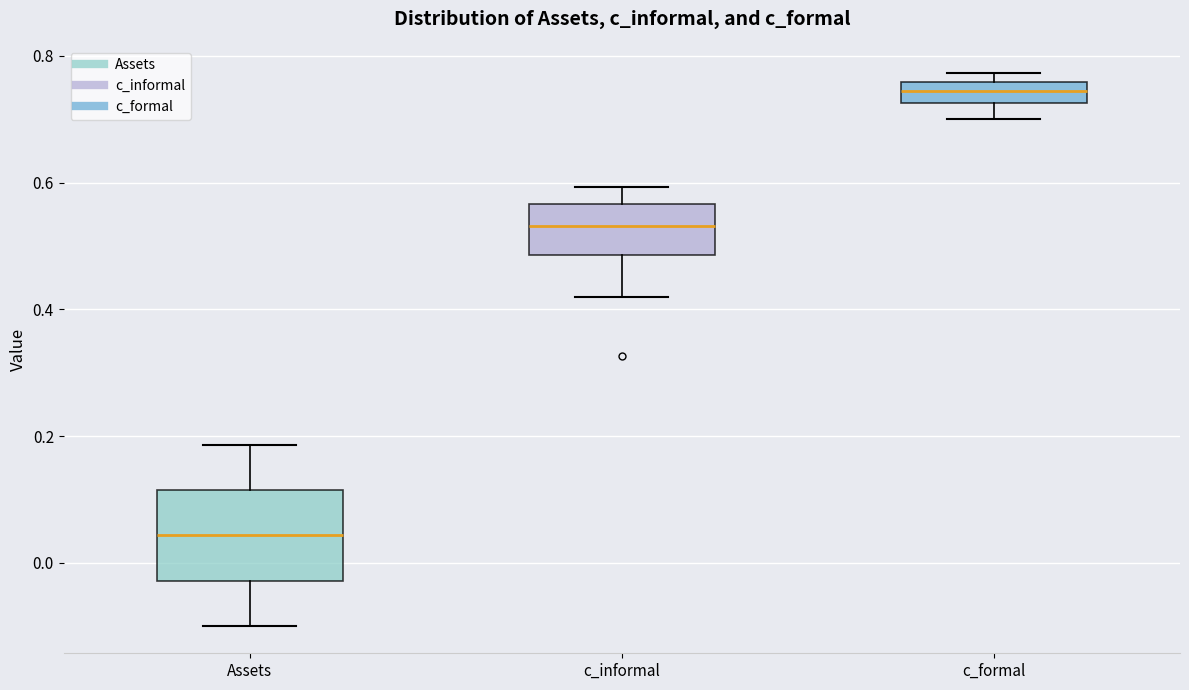

Which box is the tallest, from its lower edge to its upper edge?

Assets